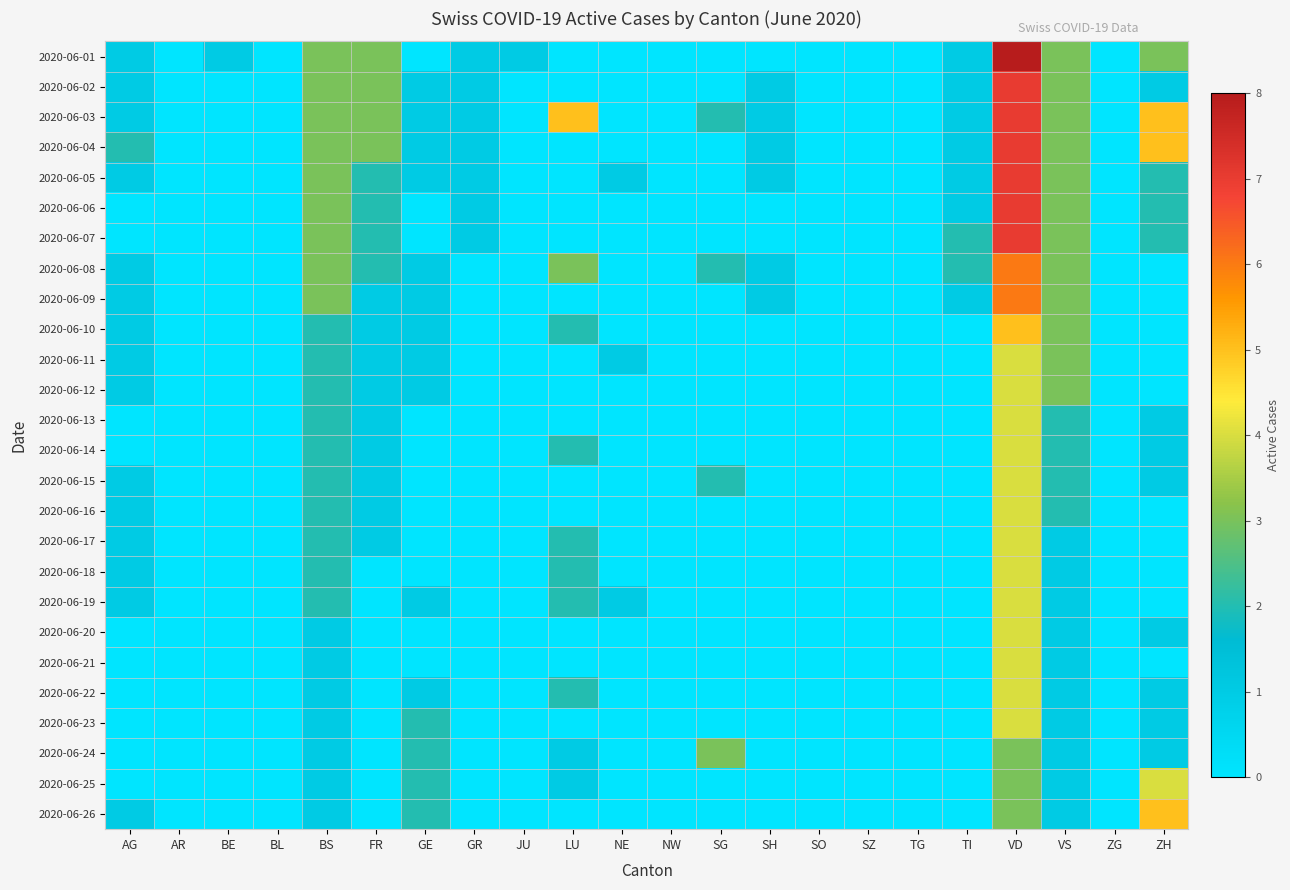

At AG, list the series in order from smallest to largest.

2020-06-06, 2020-06-07, 2020-06-13, 2020-06-14, 2020-06-20, 2020-06-21, 2020-06-22, 2020-06-23, 2020-06-24, 2020-06-25, 2020-06-01, 2020-06-02, 2020-06-03, 2020-06-05, 2020-06-08, 2020-06-09, 2020-06-10, 2020-06-11, 2020-06-12, 2020-06-15, 2020-06-16, 2020-06-17, 2020-06-18, 2020-06-19, 2020-06-26, 2020-06-04